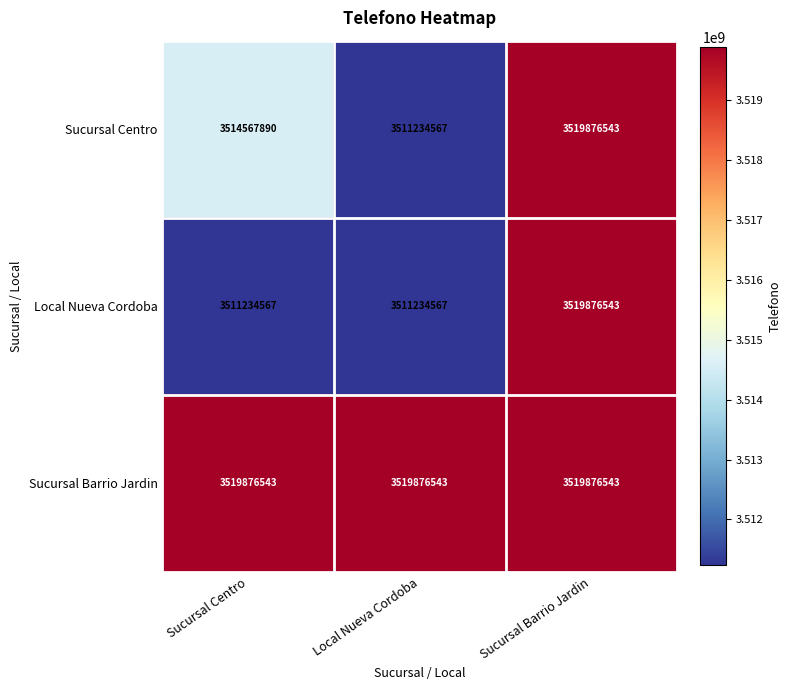

What is the maximum value shown in the chart?

3519876543